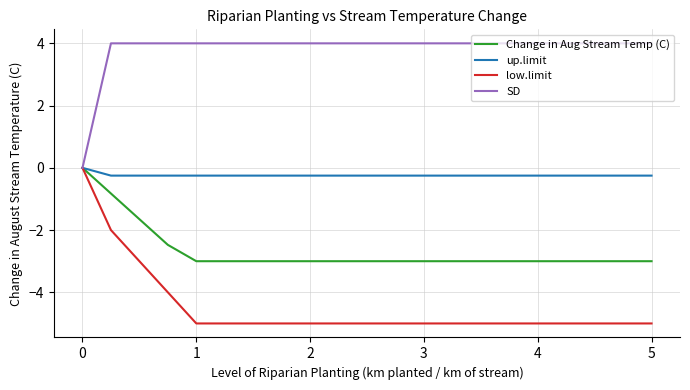

Which series has the widest spread of values?

low.limit